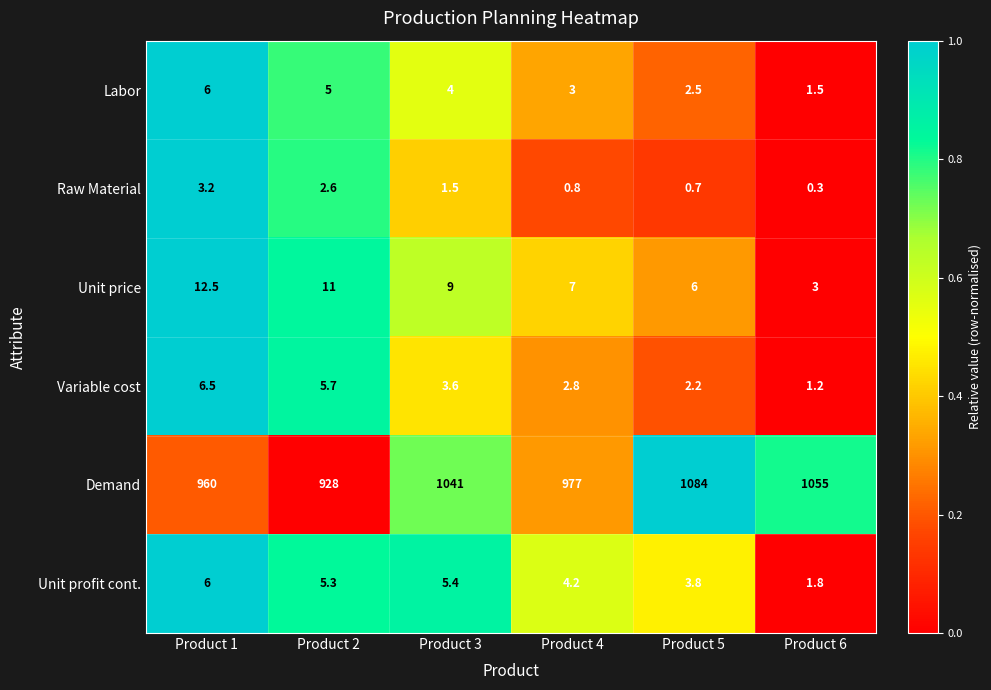

What is the sum of the Variable cost values at Product 1 and Product 2?

12.2